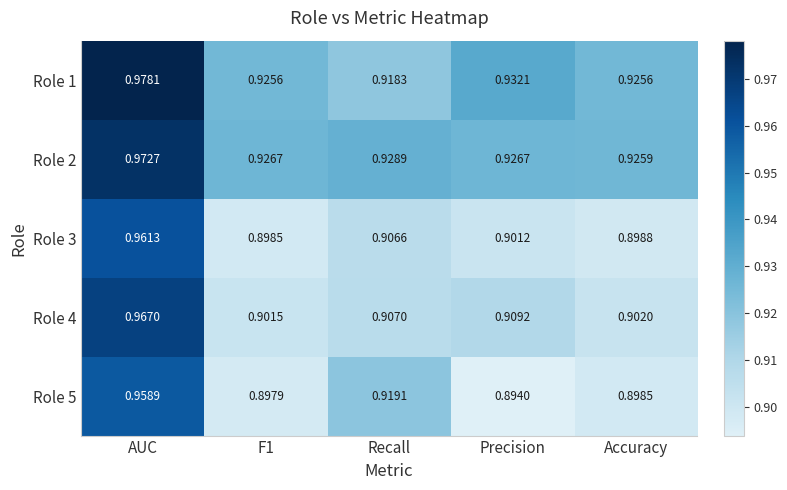

Between Precision and Accuracy, which series saw the biggest shift?

Role 4